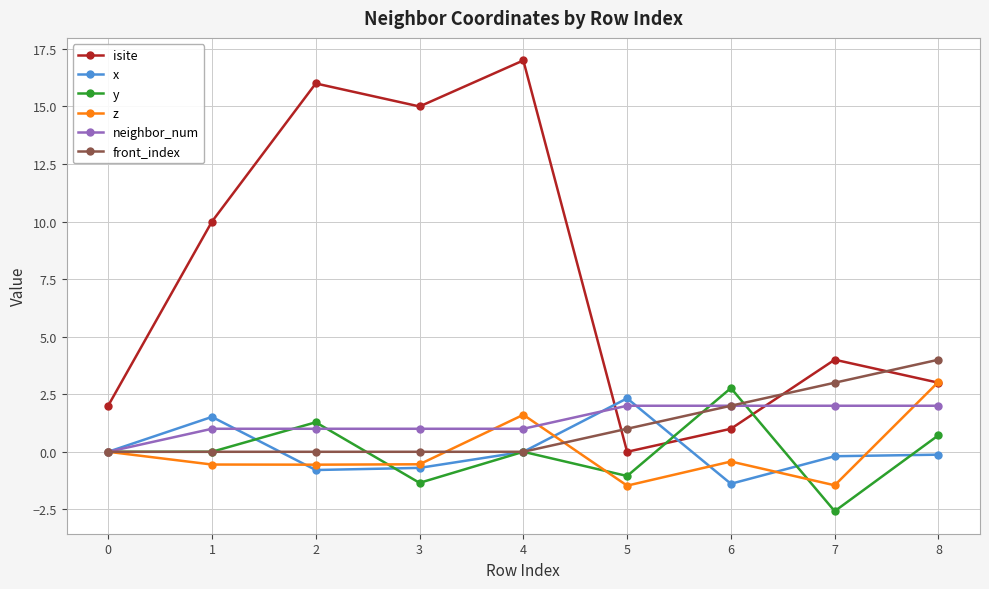

Which series has the largest total across all categories?

isite